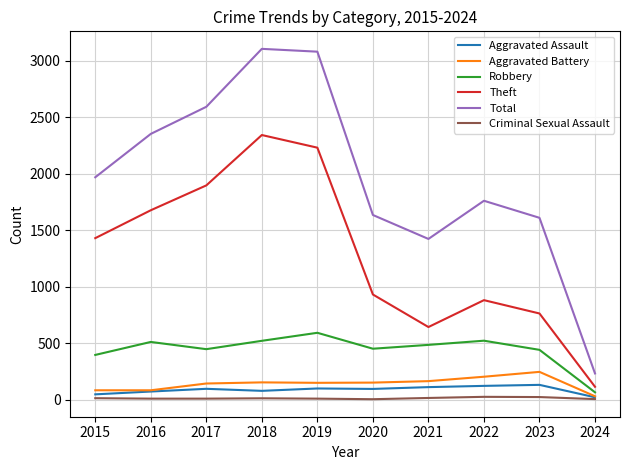

Is the value of Aggravated Assault at 2017 greater than the value of Robbery at 2018?

No